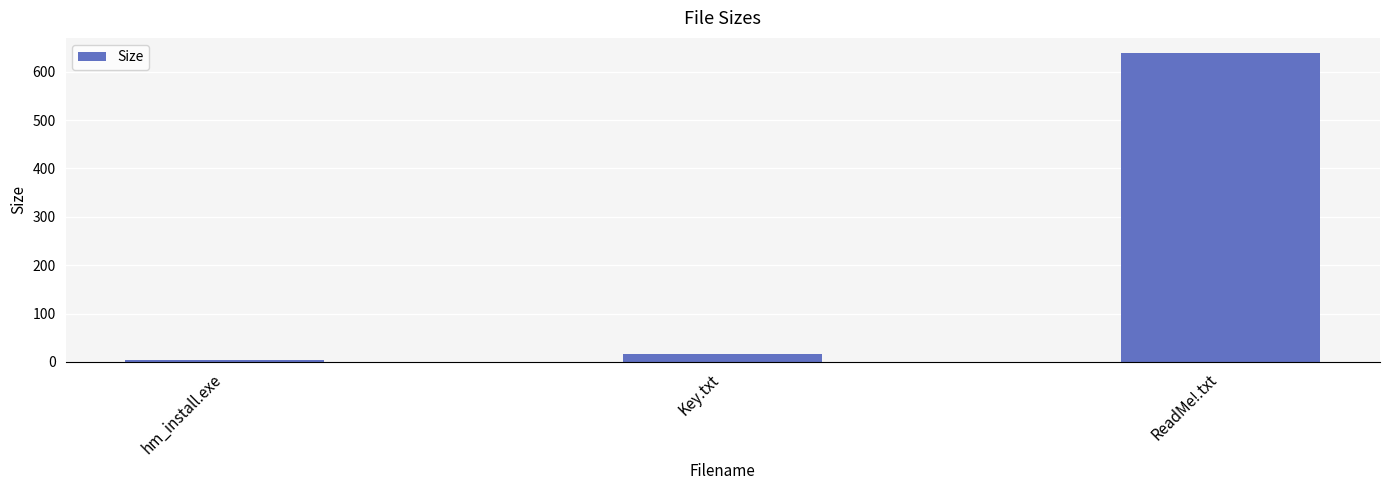

Reading left to right, what are all the values shown in this chart?

hm_install.exe=3.0	Key.txt=16.0	ReadMe!.txt=638.0